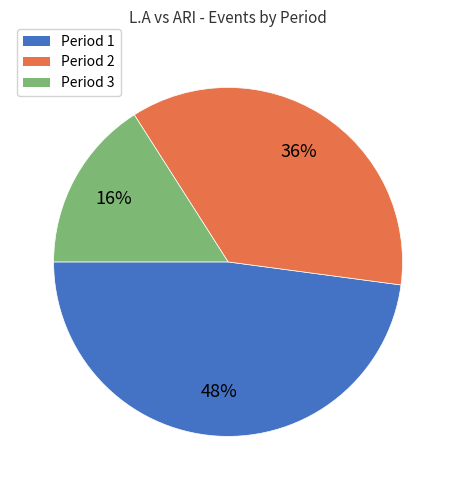

To the nearest percent, what is the difference between the Period 3 and Period 2 slice percentages?

20%